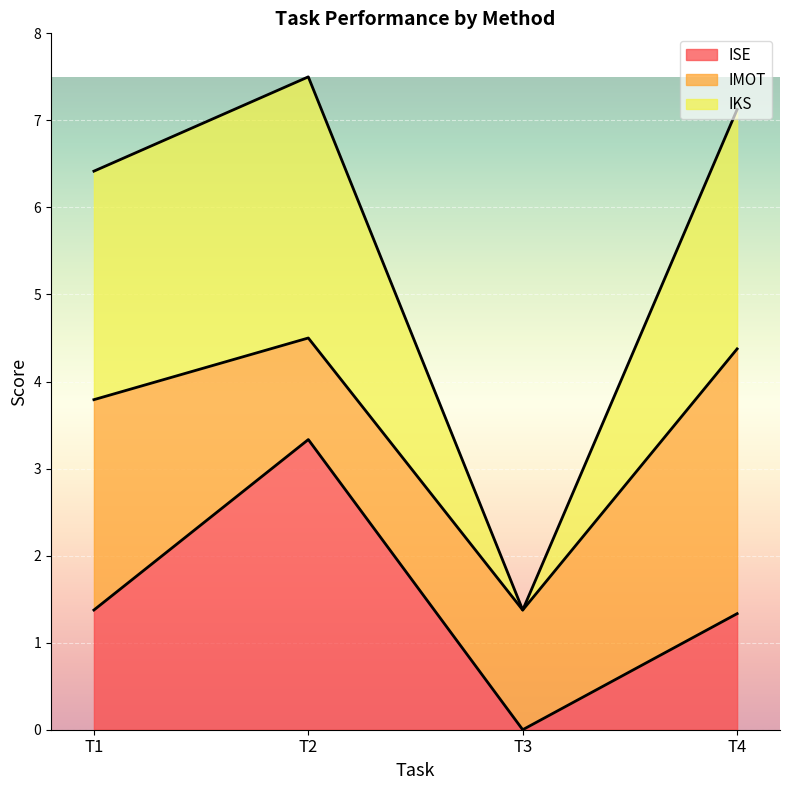

What is the value of the IKS point at the 1st from the left?

6.4